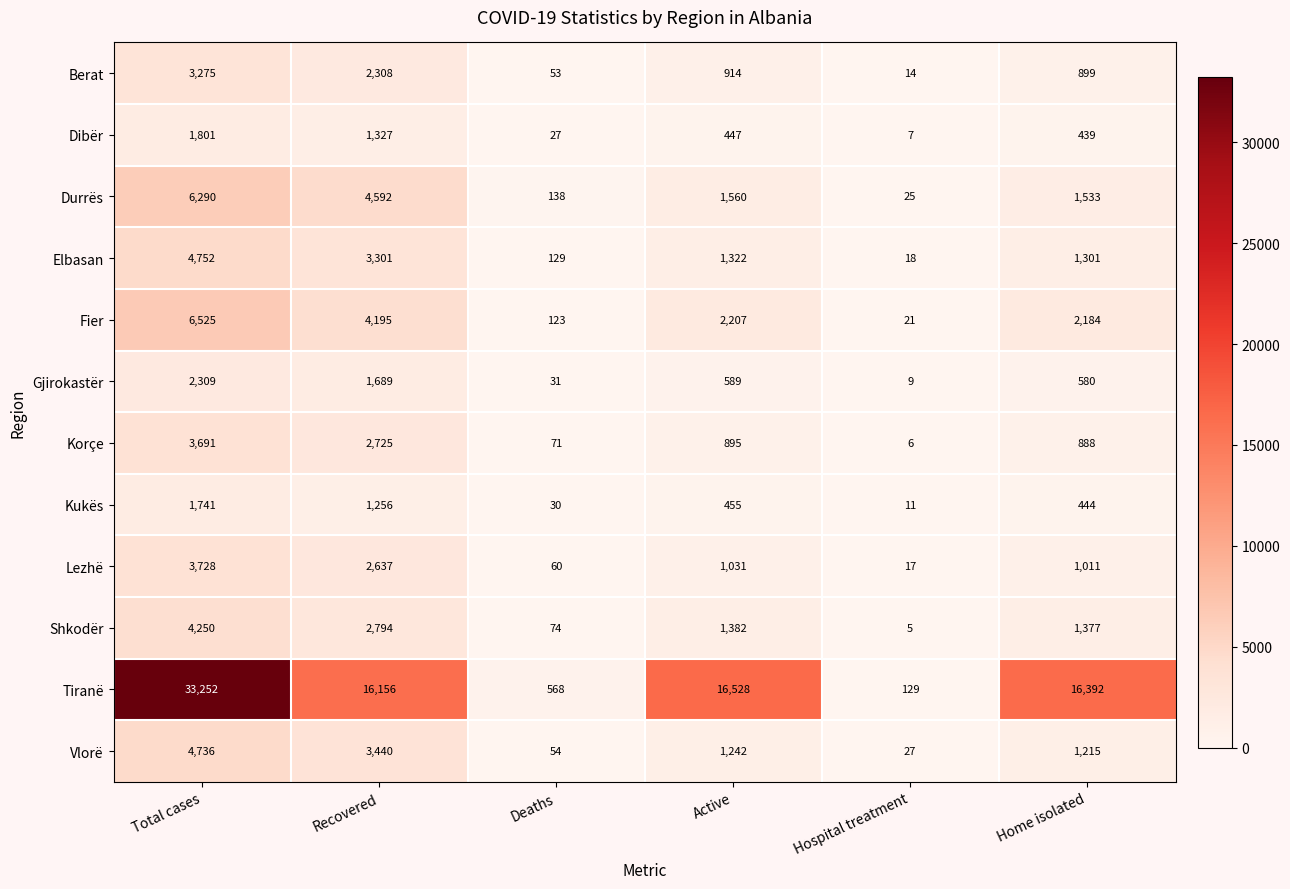

At which category does the chart reach its minimum across all series?

Hospital treatment